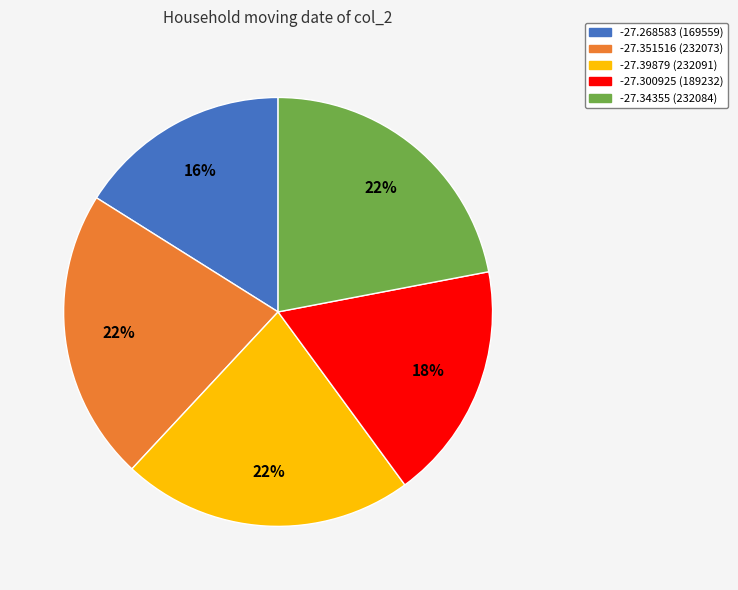

Is -27.268583 the majority of the pie?

No